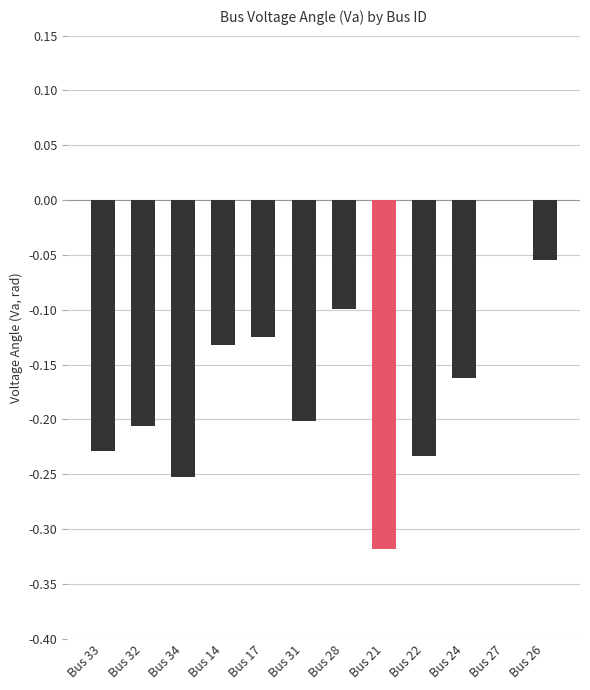

At which category does the chart reach its peak across all series?

Bus 27